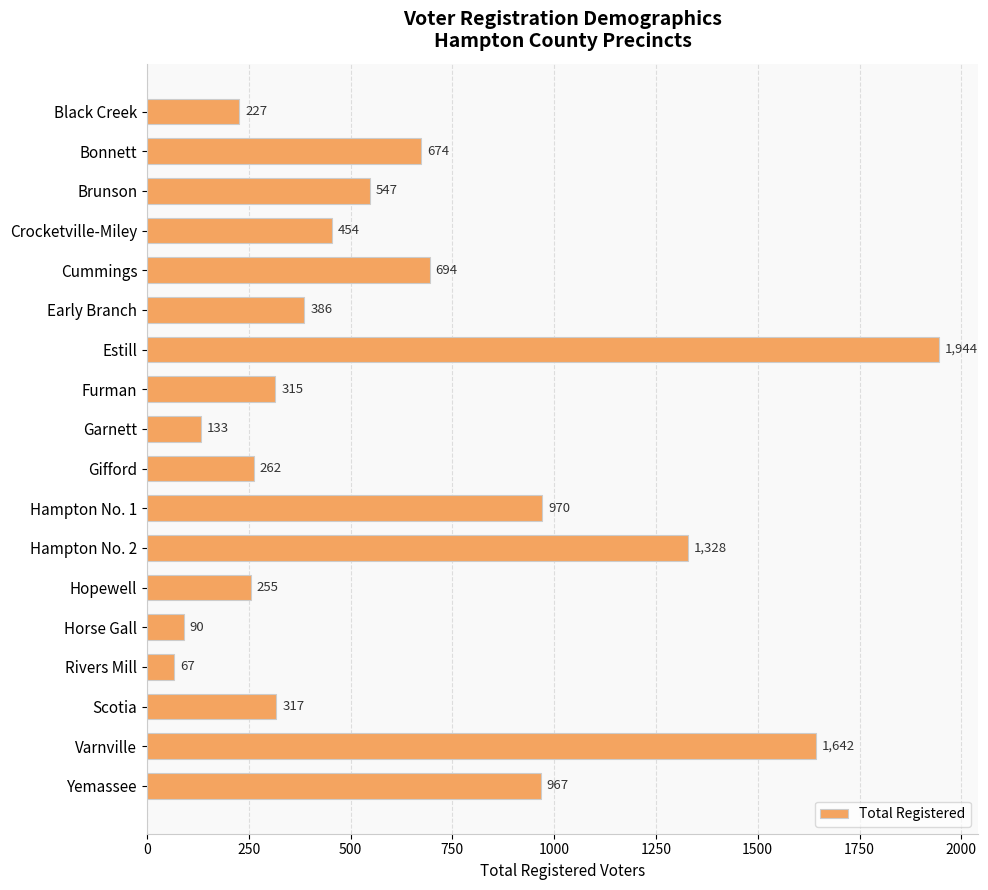

What is the average value?

626